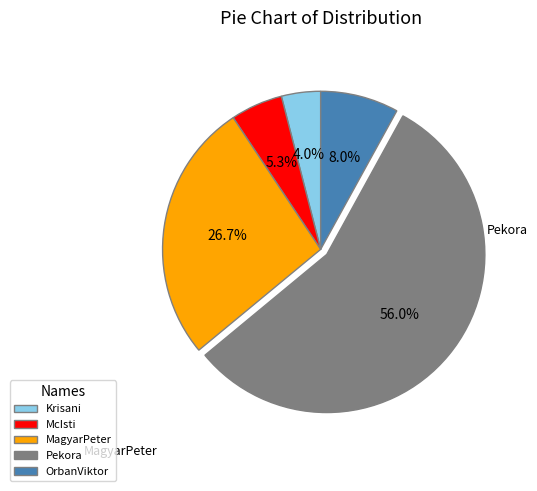

What is the smallest slice in the pie chart?

Krisani